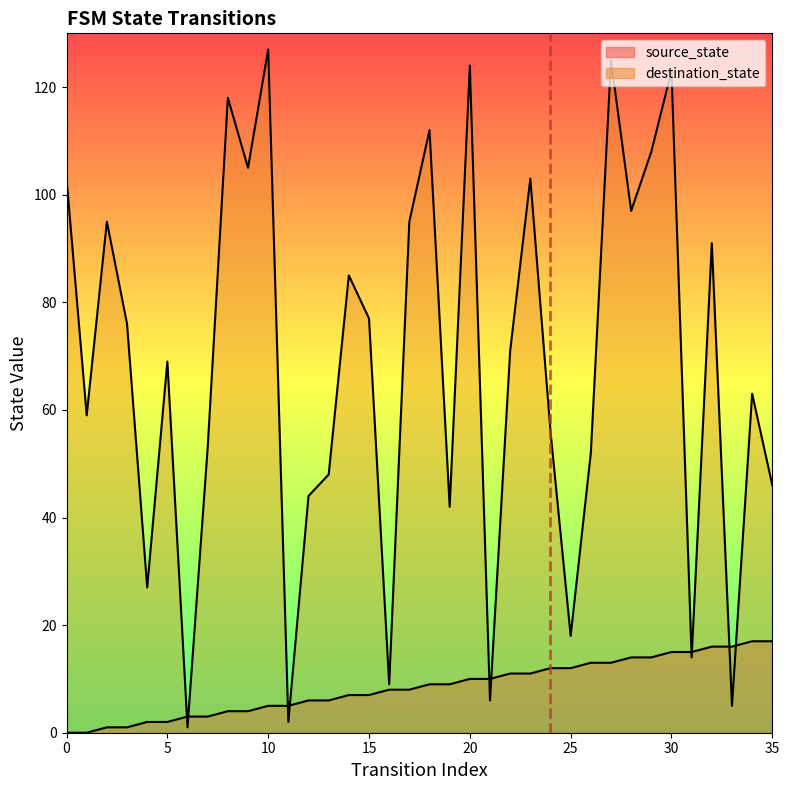

Between 0 and 5, which is larger?

5